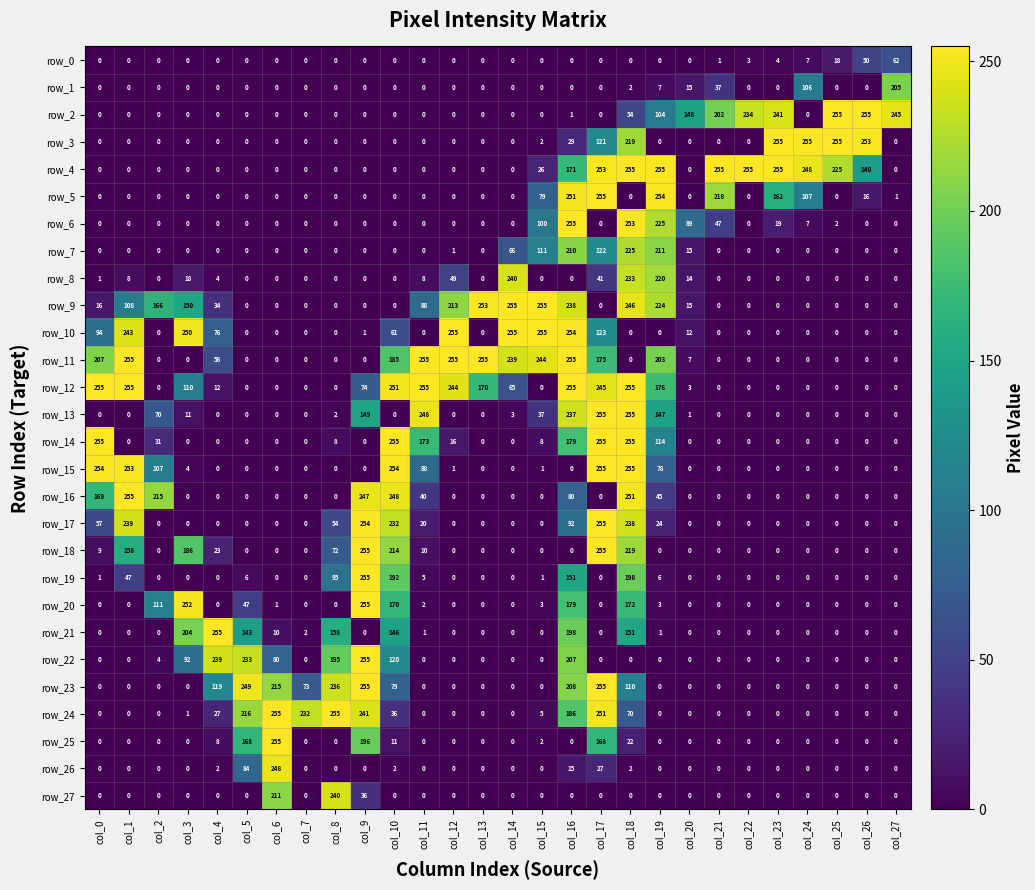

Count the row_16 values in the range 0 to 80.

22